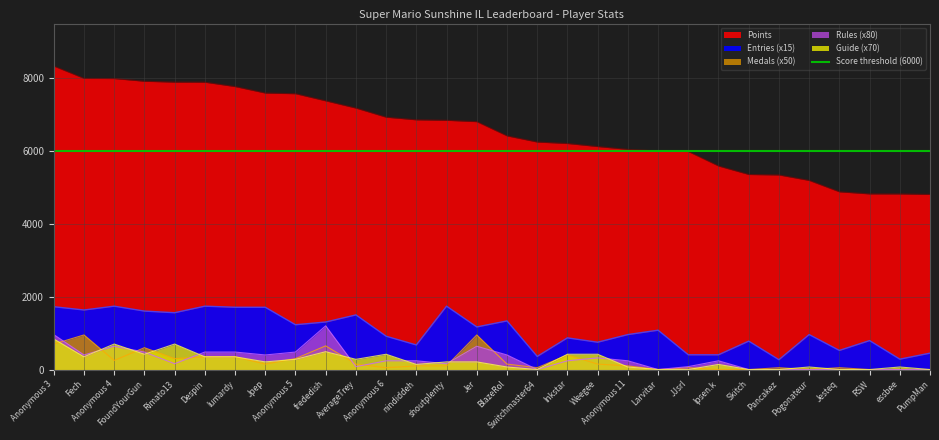

The Entries series shows 1232 at Anonymous 6. True or false?

False